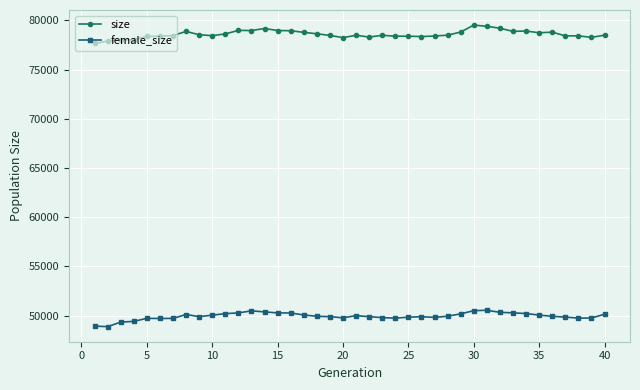

Rank the series by their maximum value, from highest to lowest.

size, female_size